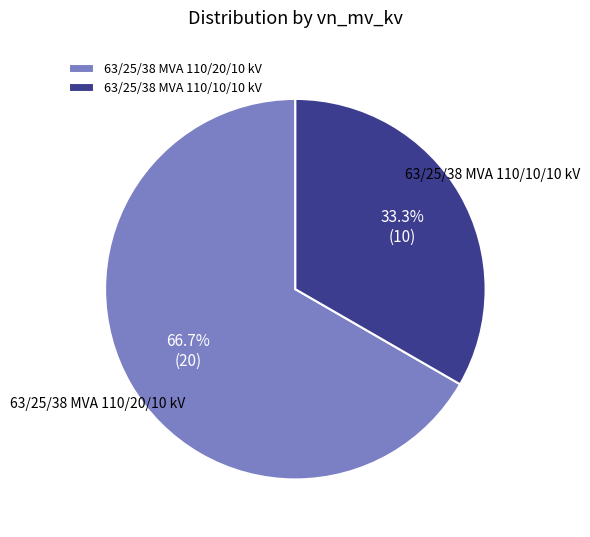

Which slice represents more than half of the pie?

63/25/38 MVA 110/20/10 kV